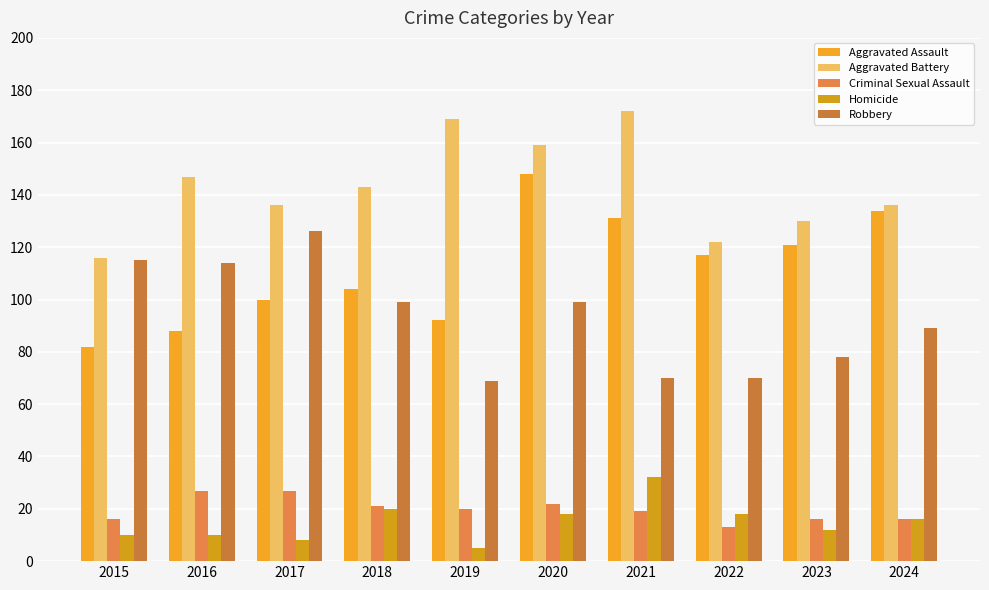

List the labels in order of Homicide value, largest first.

2021, 2018, 2020, 2022, 2024, 2023, 2015, 2016, 2017, 2019